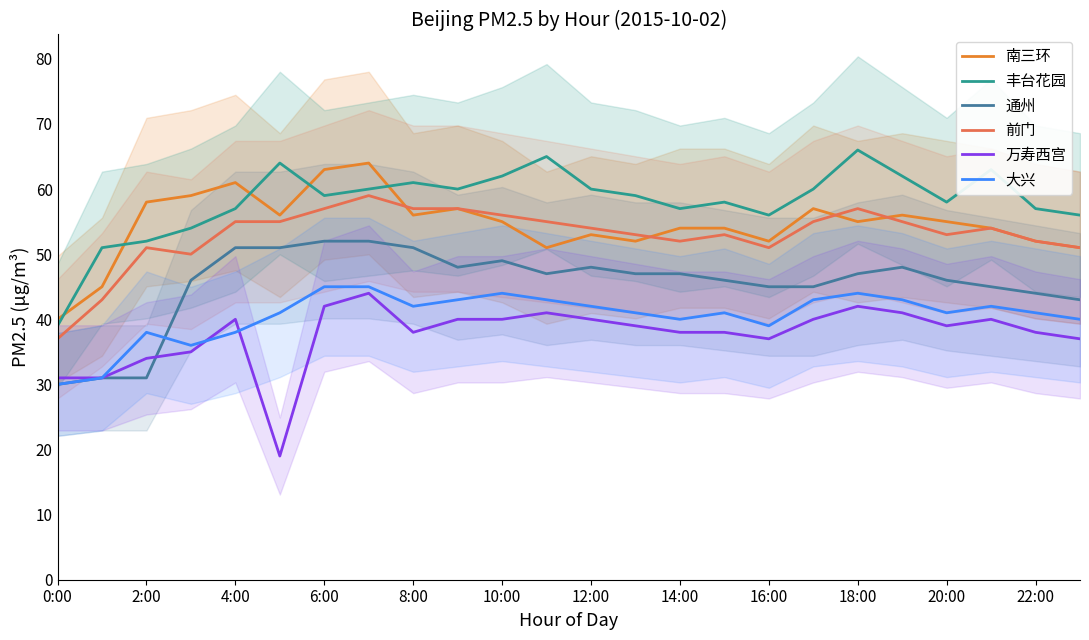

What is the smallest value displayed?

19